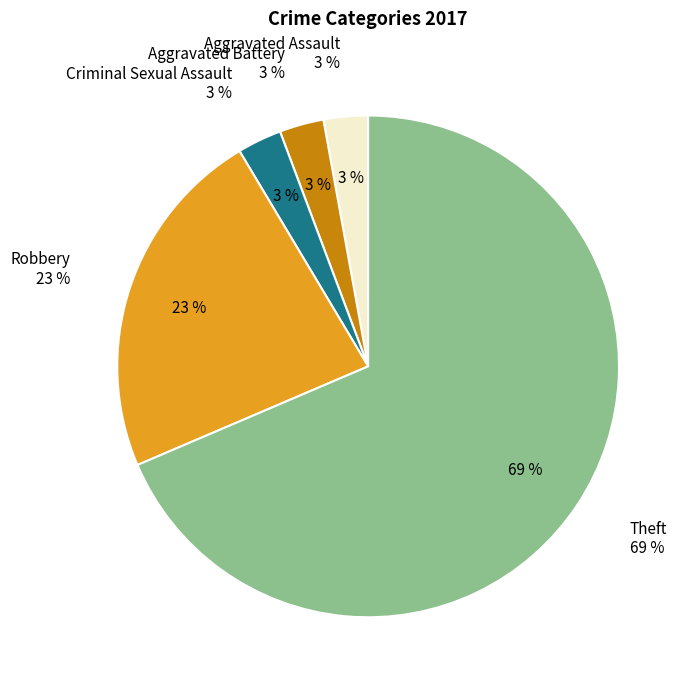

Is the sum of Aggravated Assault and Robbery greater than half?

No